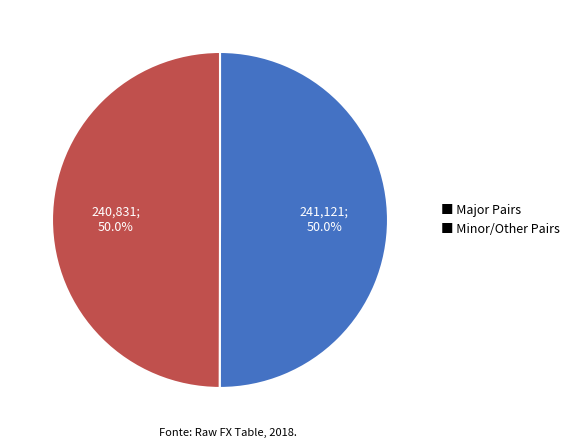

What is the total percentage of ■ Minor/Other Pairs and ■ Major Pairs?

100.0%